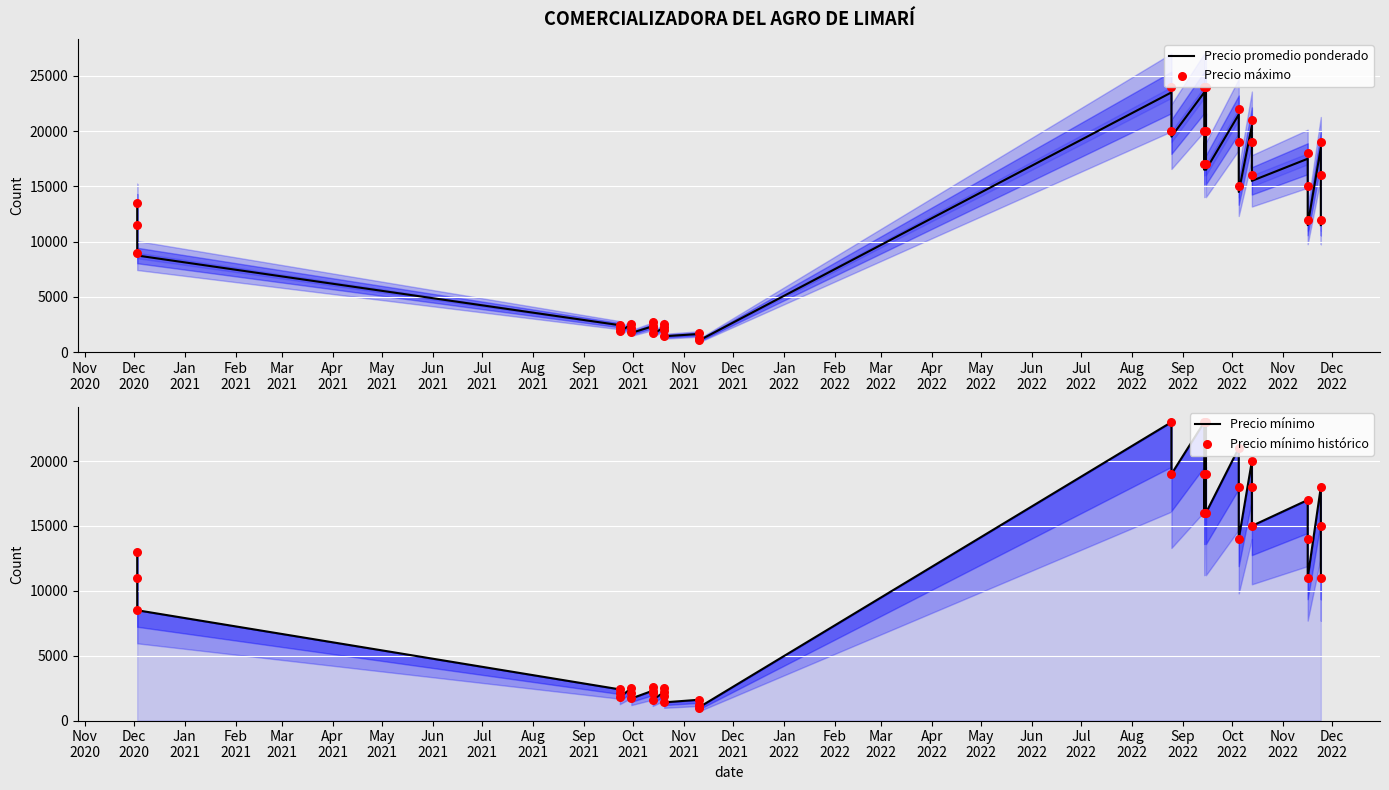

Which series has the widest spread of Y values?

Precio máximo